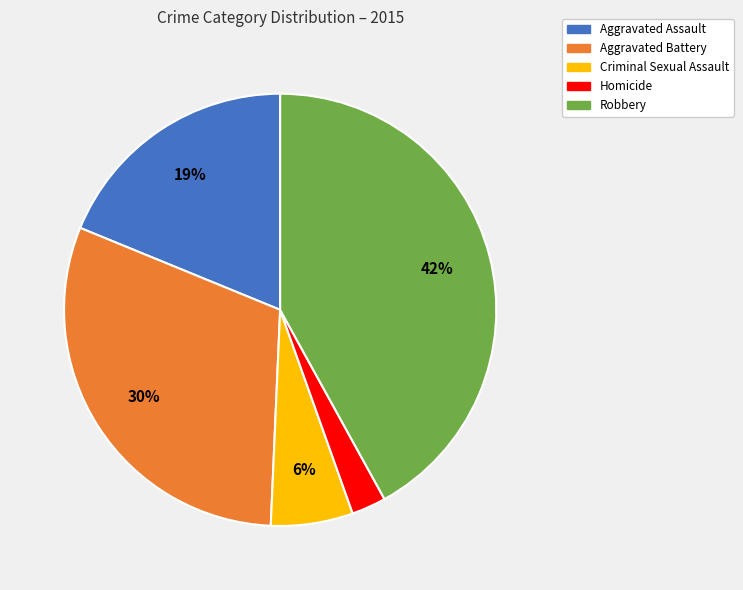

Is there a majority slice in this chart?

No